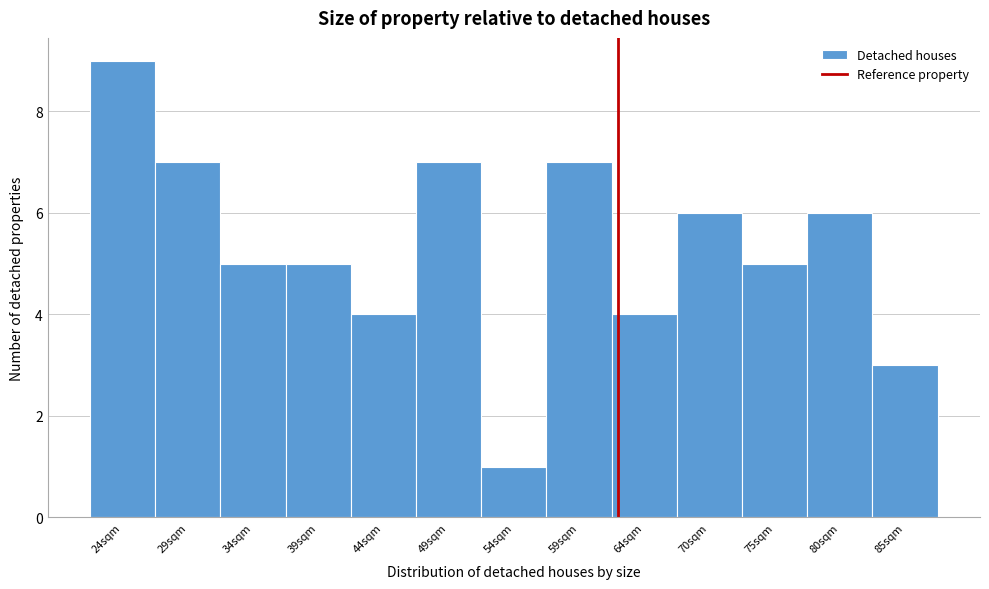

Reading left to right, extract all data points from this chart.

9	7	5	5	4	7	1	7	4	6	5	6	3